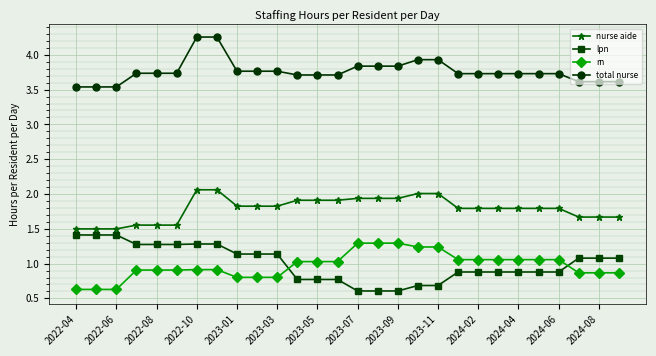

Which series has the largest range (max minus min)?

lpn